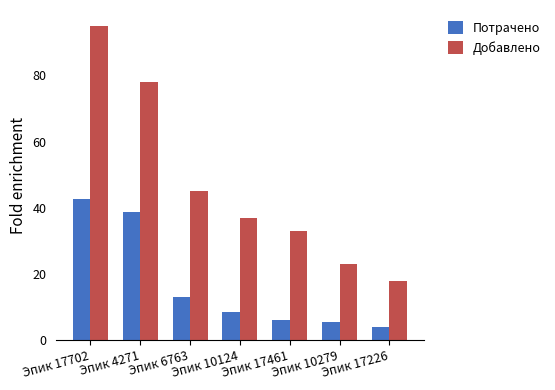

How many data points in Добавлено are less than 37?

3